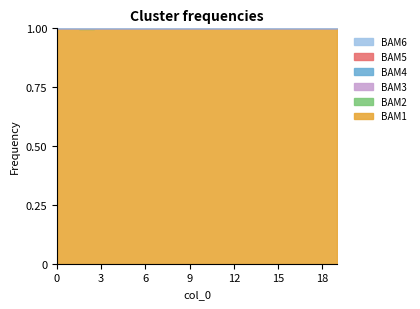

What is the difference between the highest and lowest values at 5?

1.0